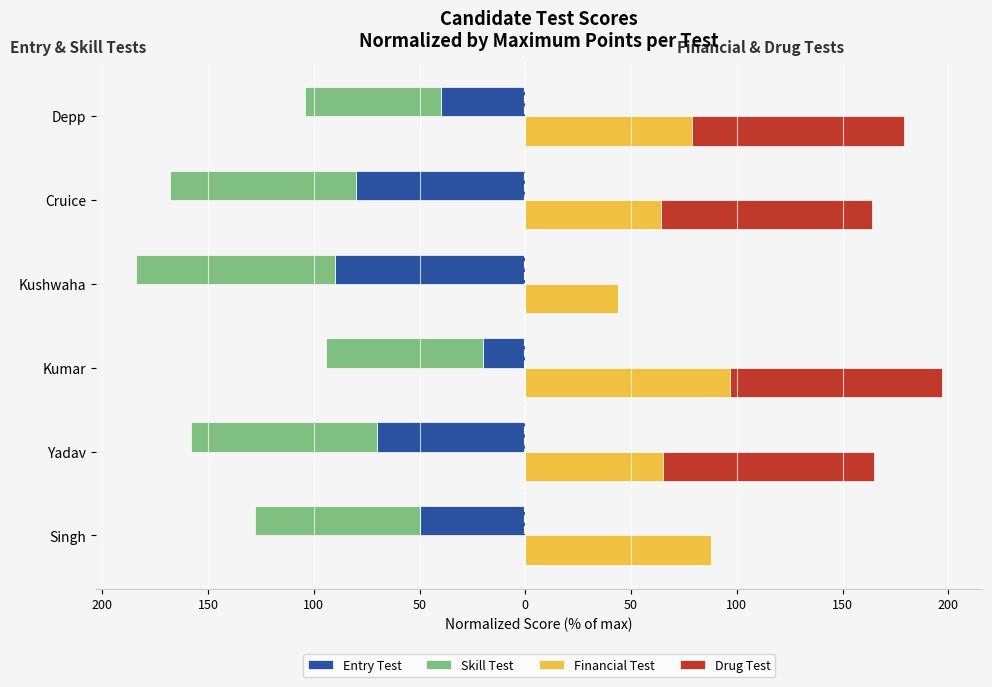

Which has a higher value, Depp or Kumar?

Kumar